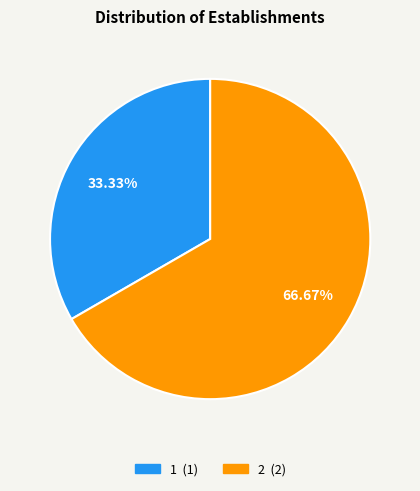

Is there any slice that represents more than half of the pie?

Yes